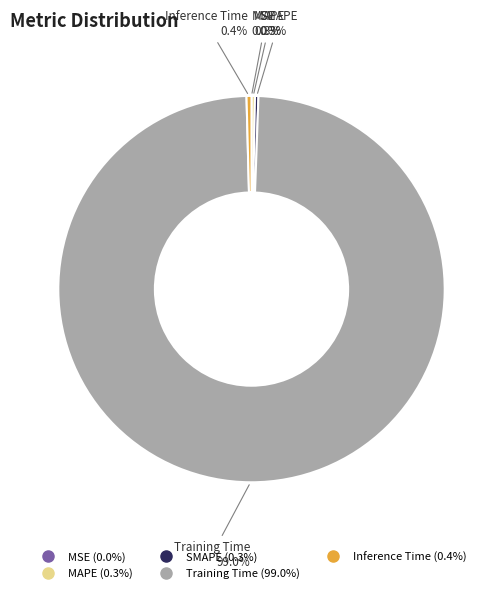

Combined, what portion of the pie is MAPE and Inference Time?

0.7%